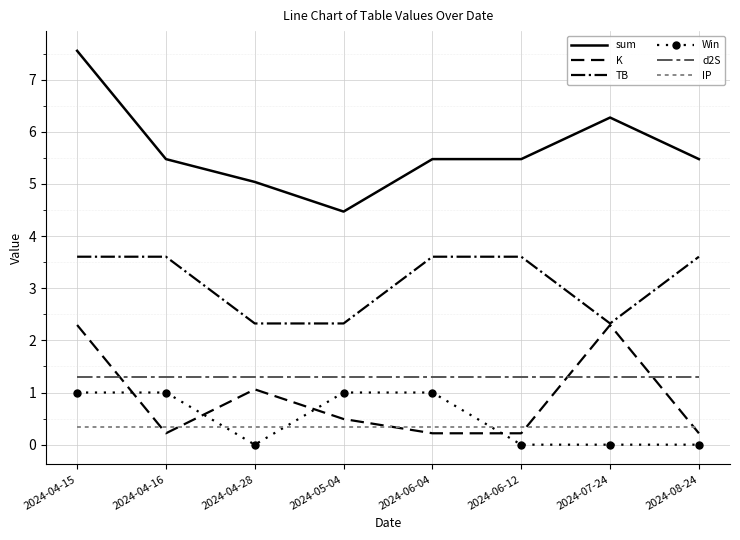

How many K values are between 0 and 2?

6